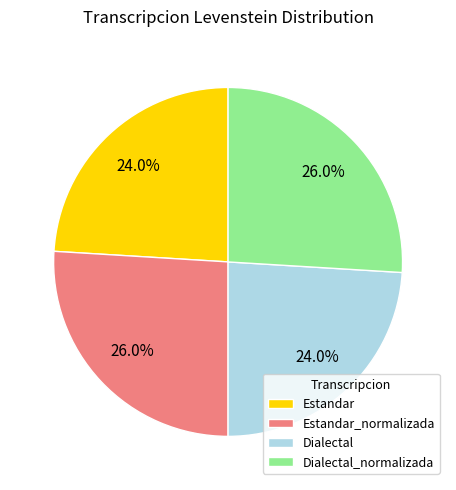

Does Dialectal_normalizada account for over 50% of the chart?

No